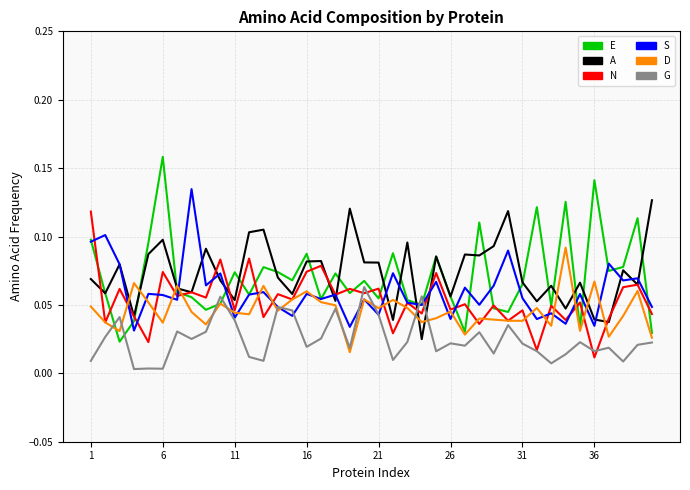

Which series ends up on top after the final intersection of G and E?

E